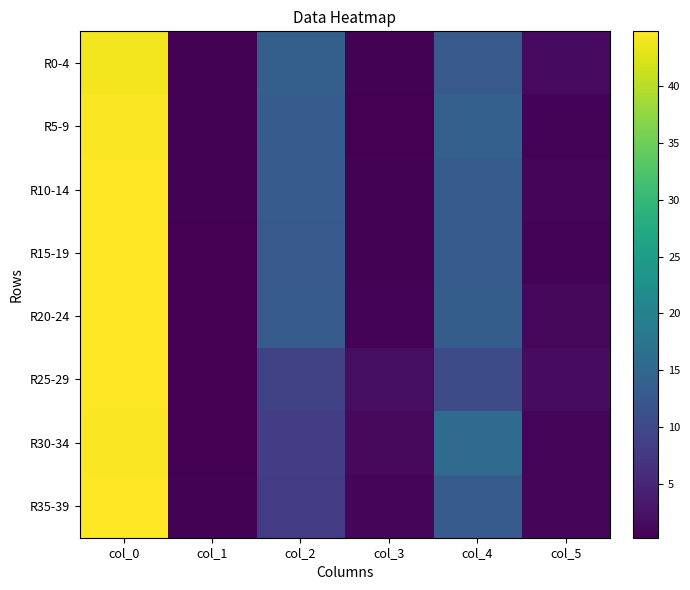

At col_2, list the series in order from smallest to largest.

R35-39, R30-34, R25-29, R15-19, R20-24, R10-14, R5-9, R0-4